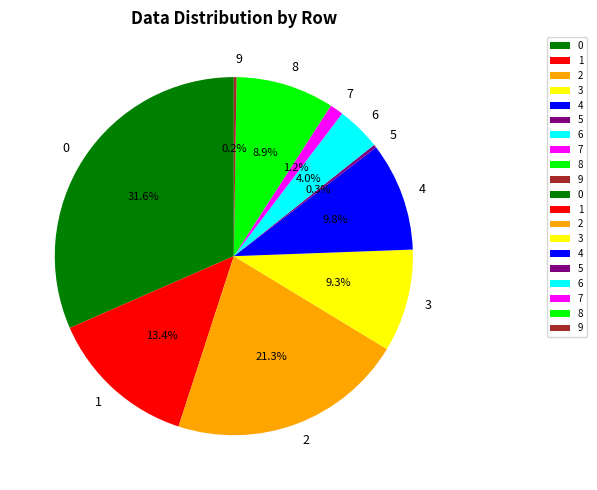

Is it true that 6 is 4% of the pie?

True